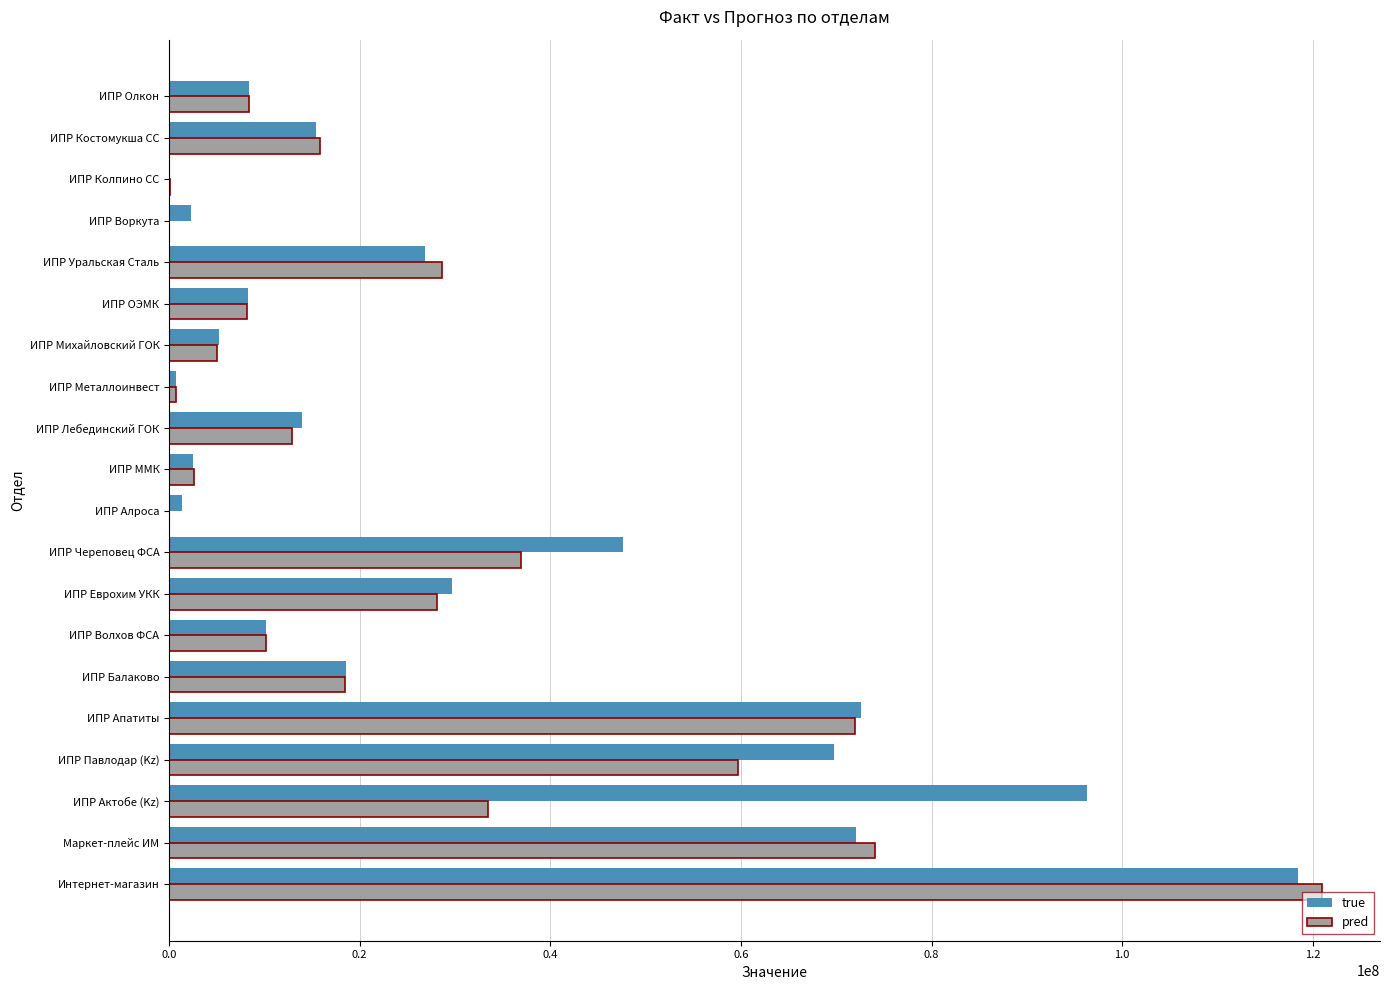

What are all the series names shown in the legend?

true, pred